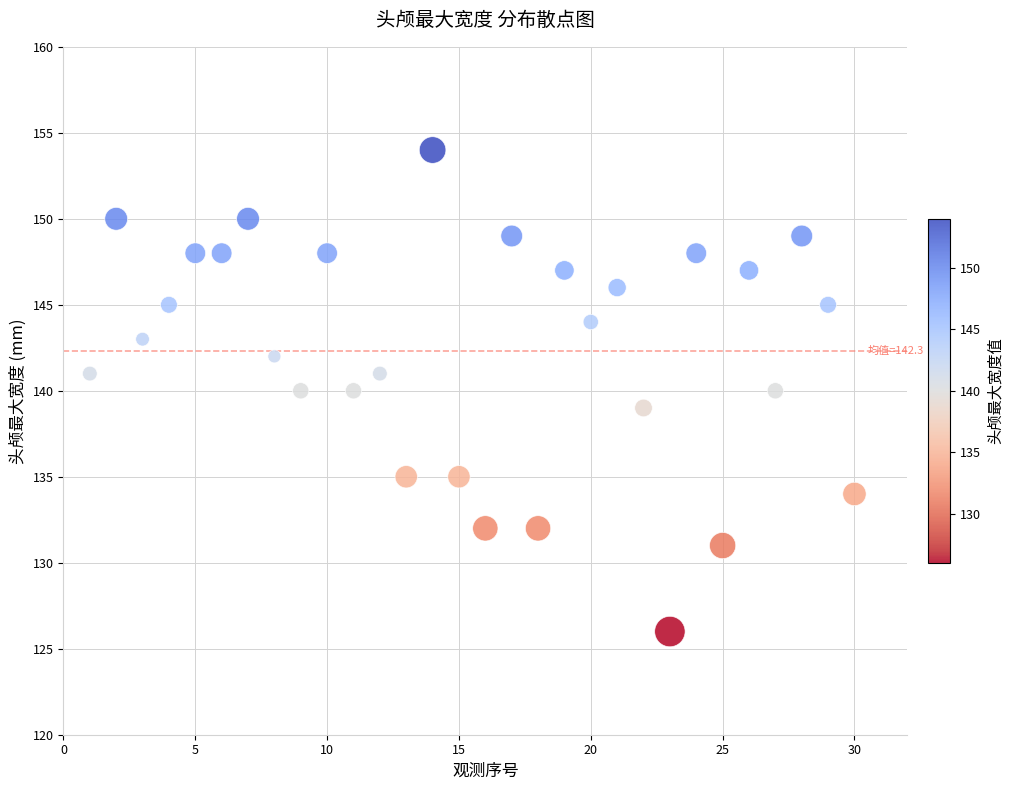

What is the range of Y values (max minus min)?

28